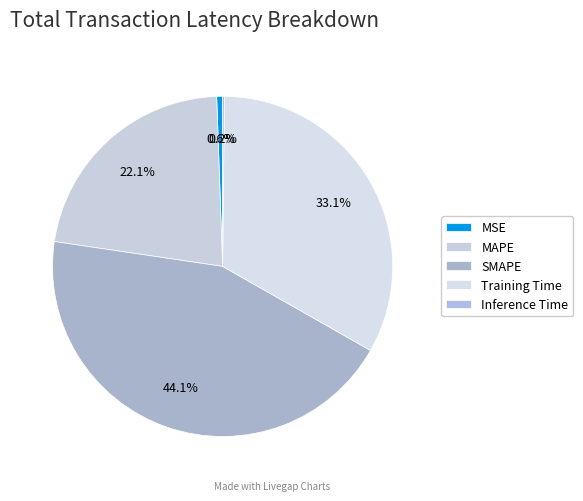

Count the number of slices in the pie.

5